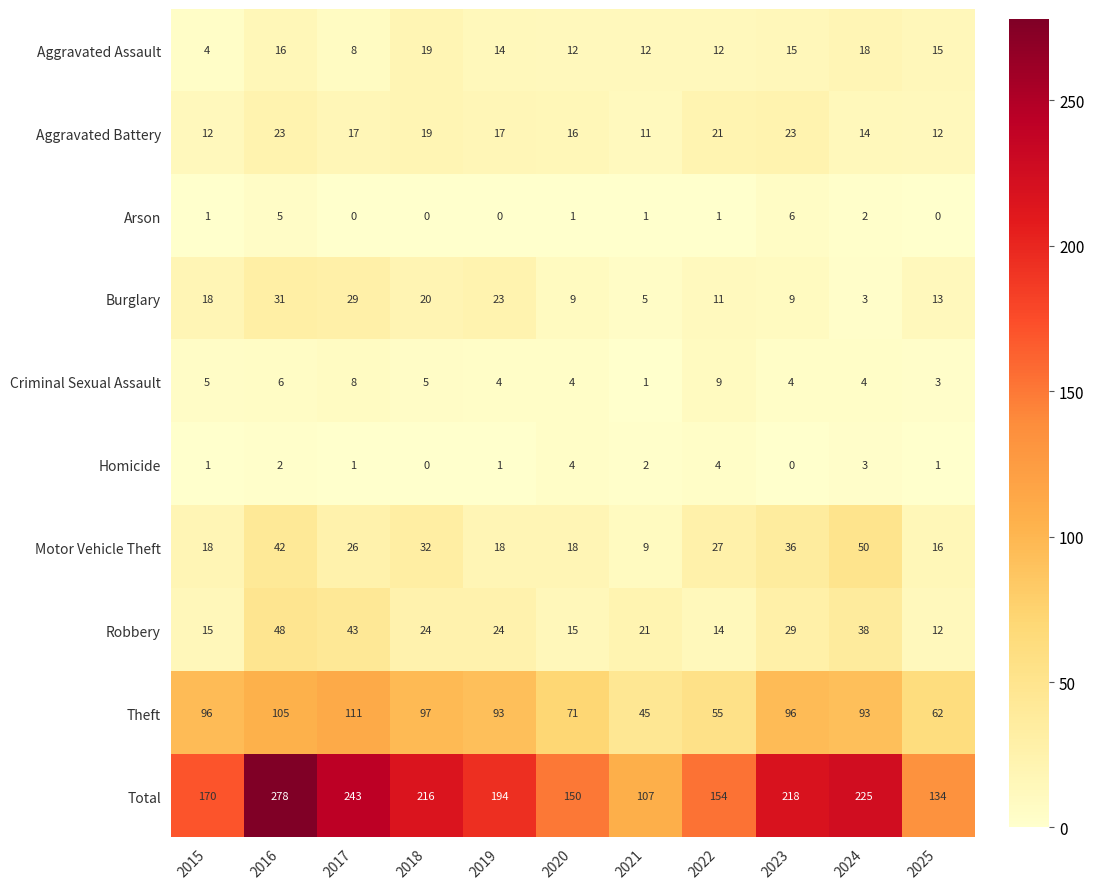

True or false: Total has a value of 82 at 2020.

False